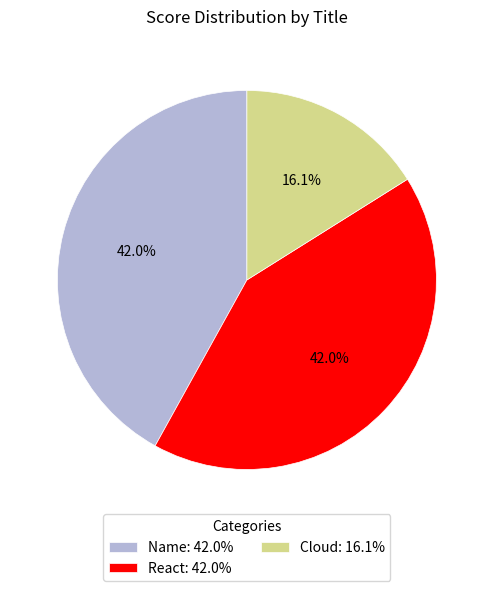

What percentage is NOT represented by Name: 42.0%?

58.0%